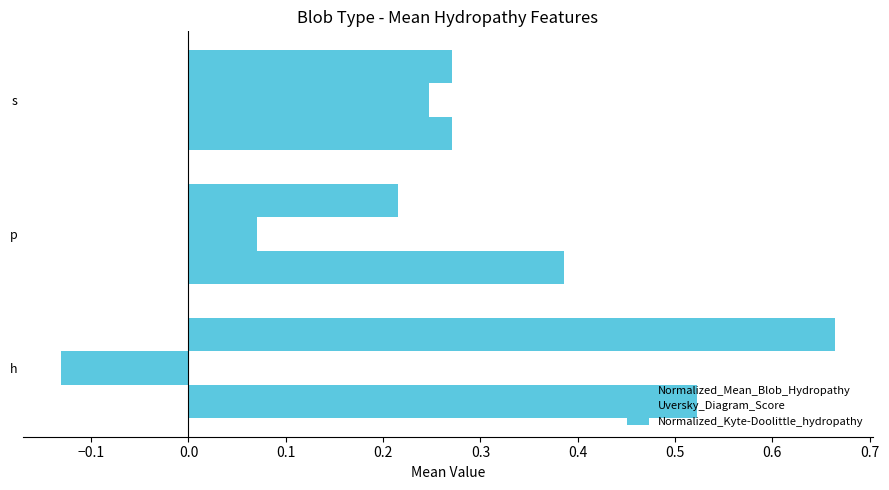

What is the value of the Normalized_Kyte-Doolittle_hydropathy bar at the 2nd from the left?

0.2